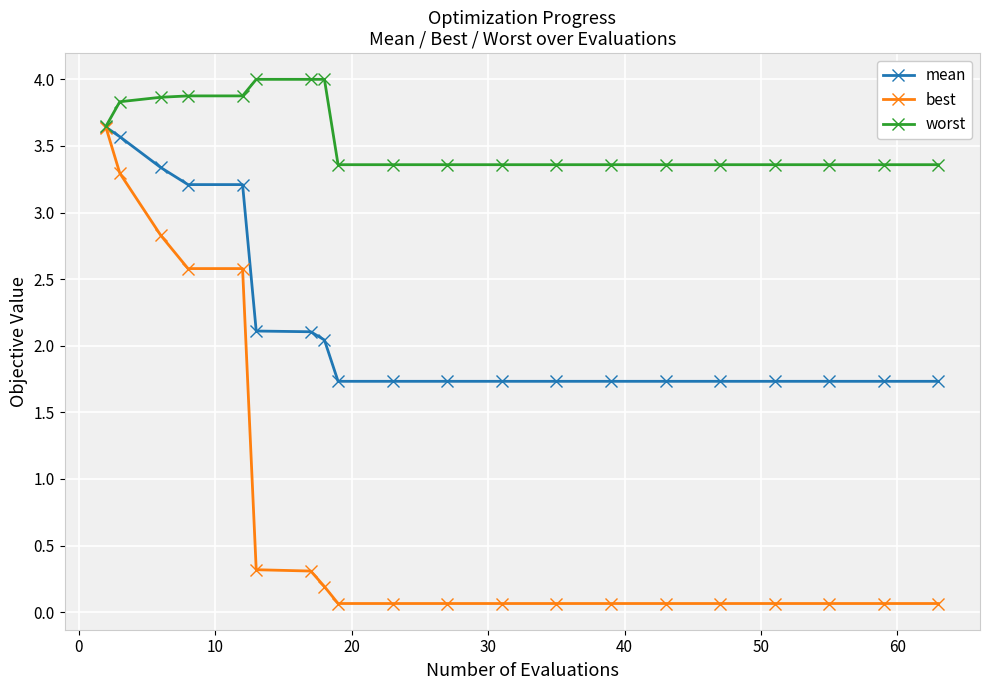

Which series has the largest range (max minus min)?

best